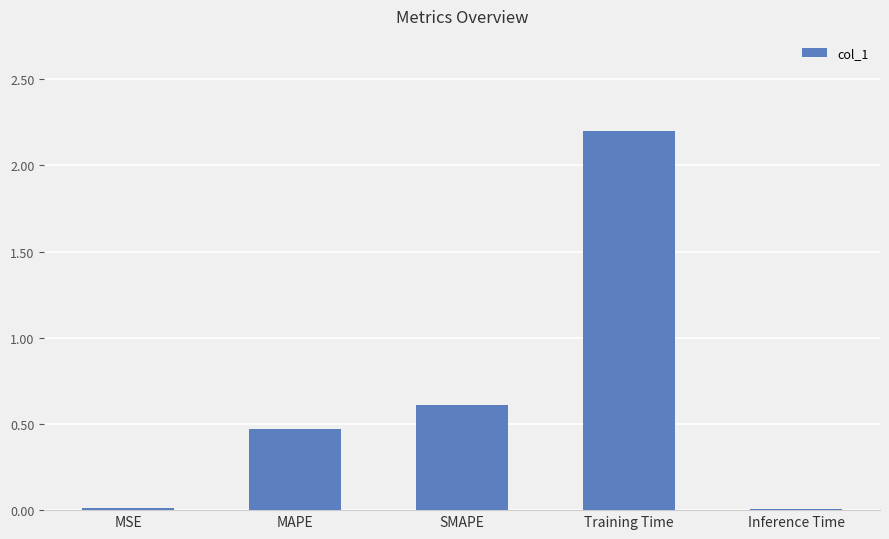

The value at MAPE is 0.6. True or false?

False